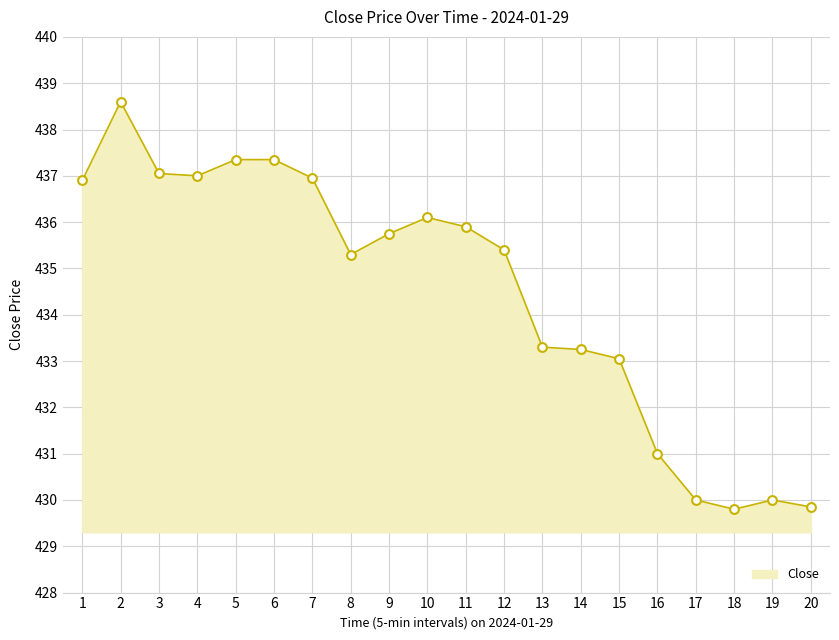

What is the change in value from 2 to 16?

-7.6